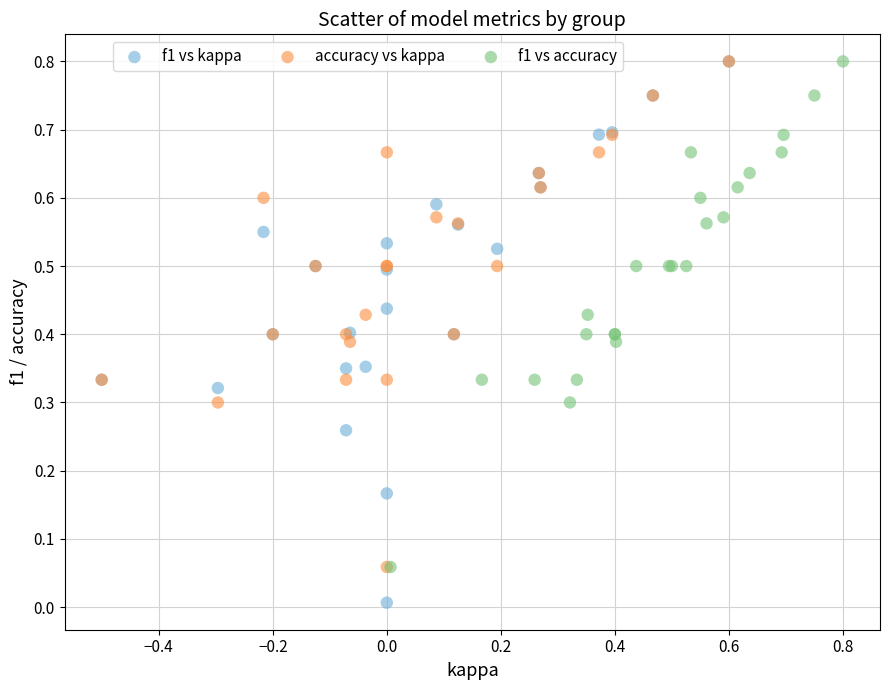

Which series contains the lowest Y value?

f1 vs kappa